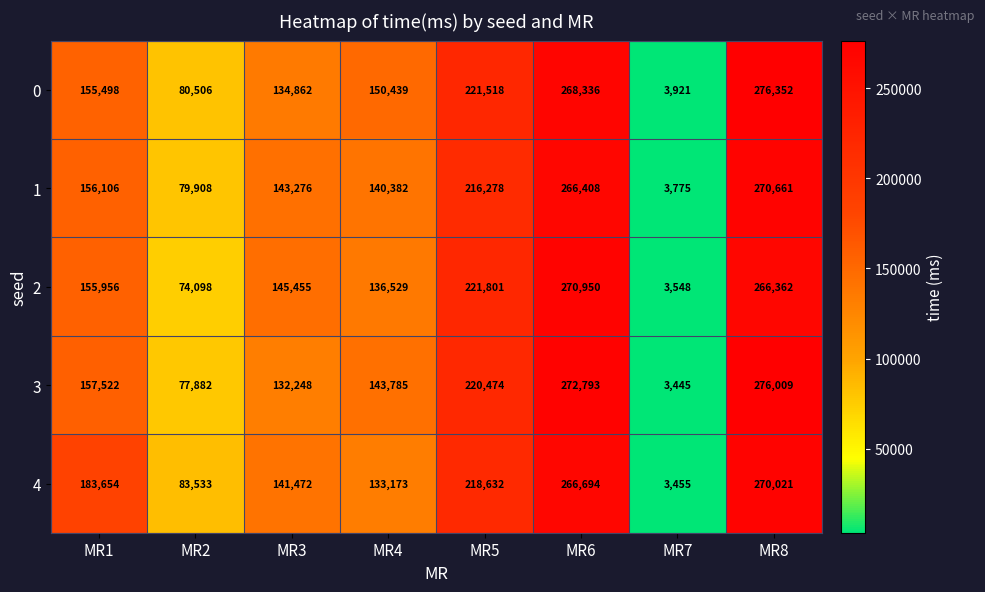

What value does the 3 series have at MR6, to the nearest 100?

272800